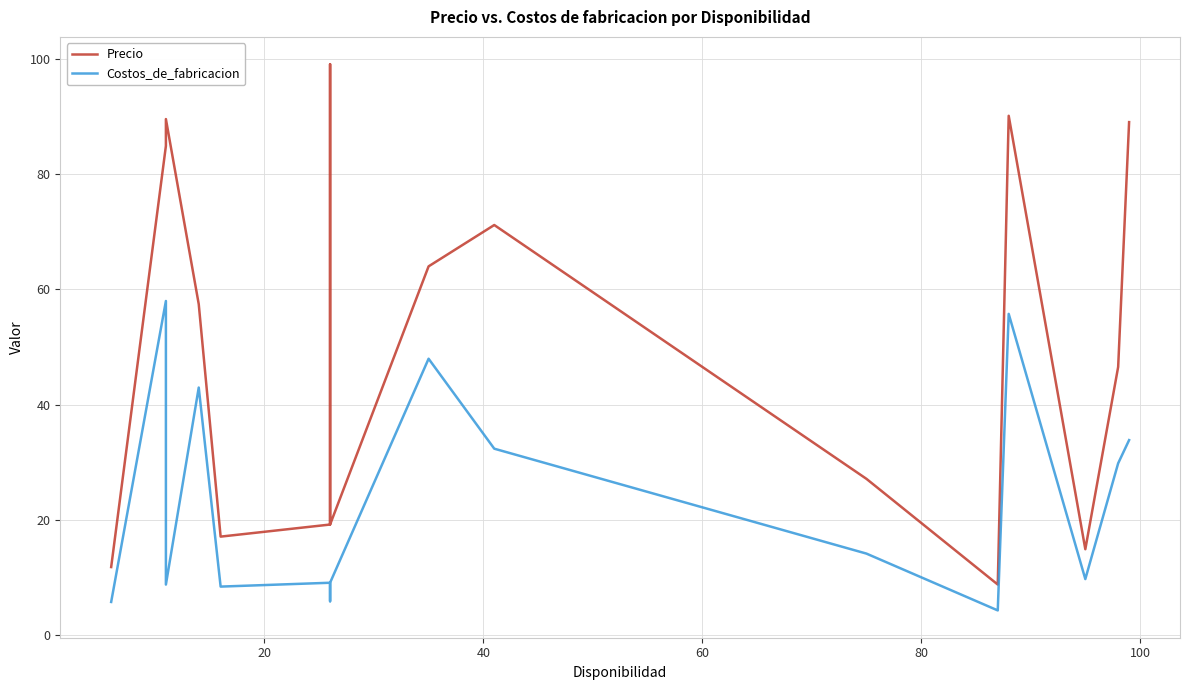

Which series has the largest total across all categories?

Precio